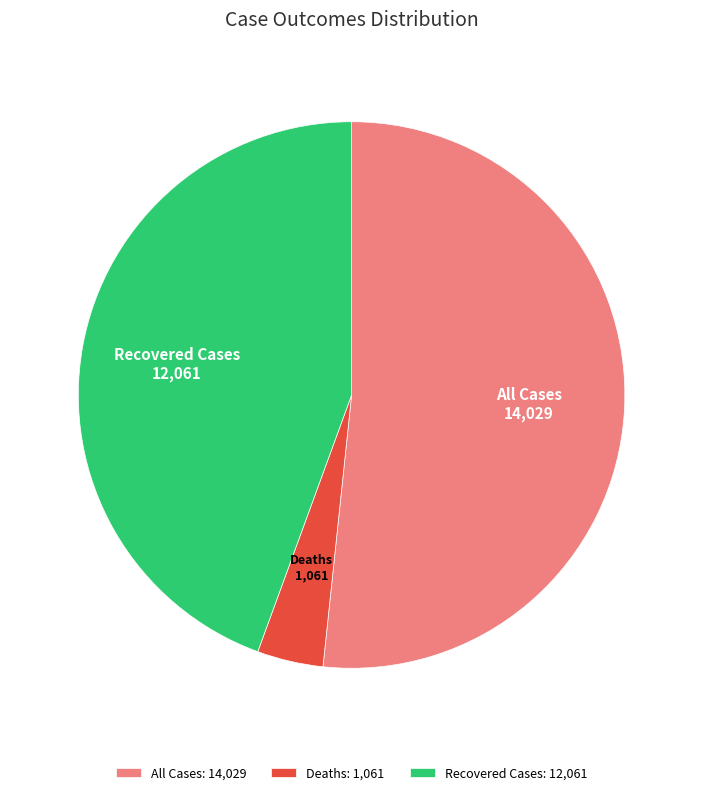

Which category accounts for the majority?

All Cases